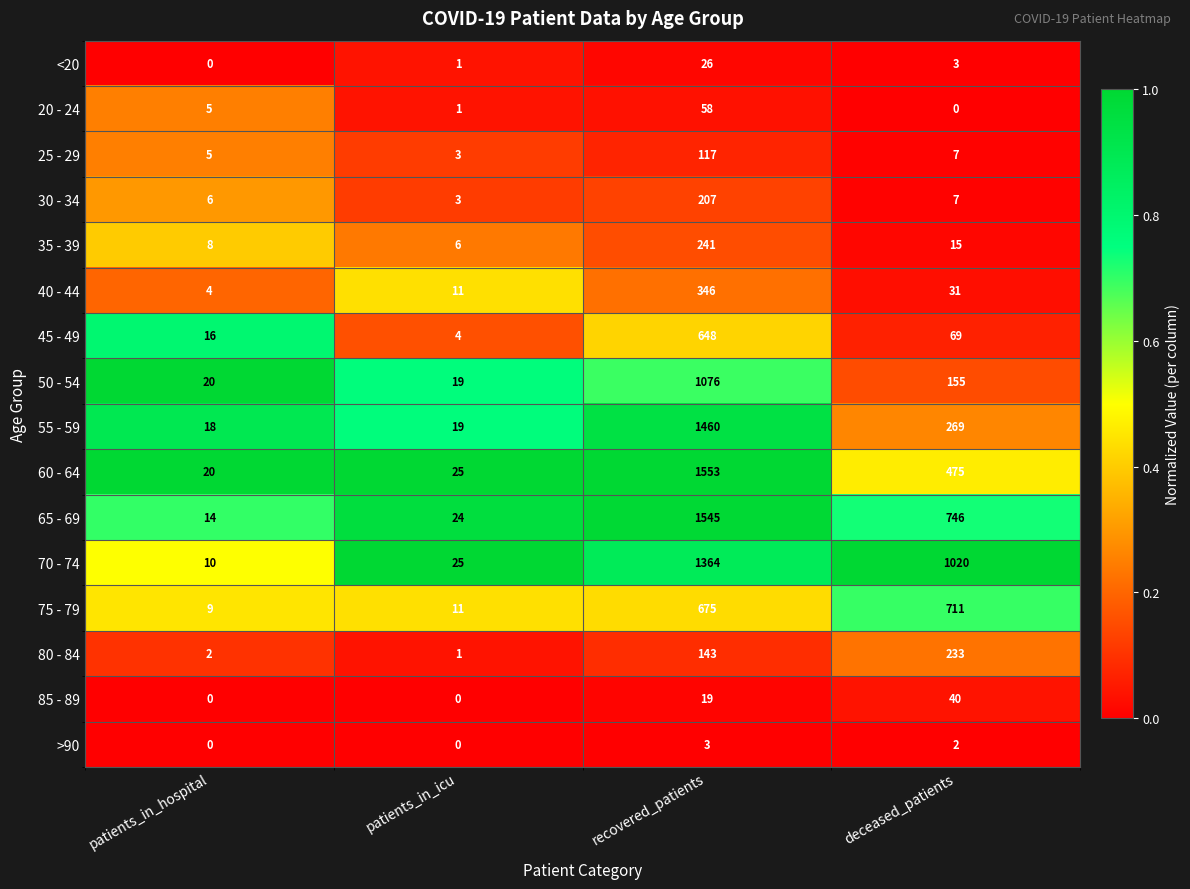

The value of 85 - 89 at patients_in_hospital is -21. True or false?

False